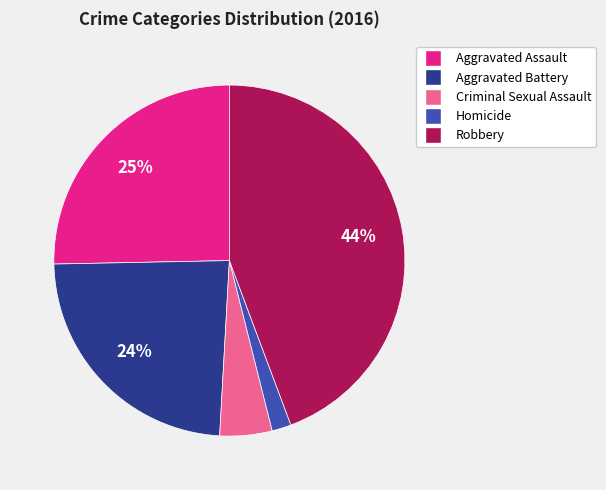

Which has a higher value, Robbery or Homicide?

Robbery